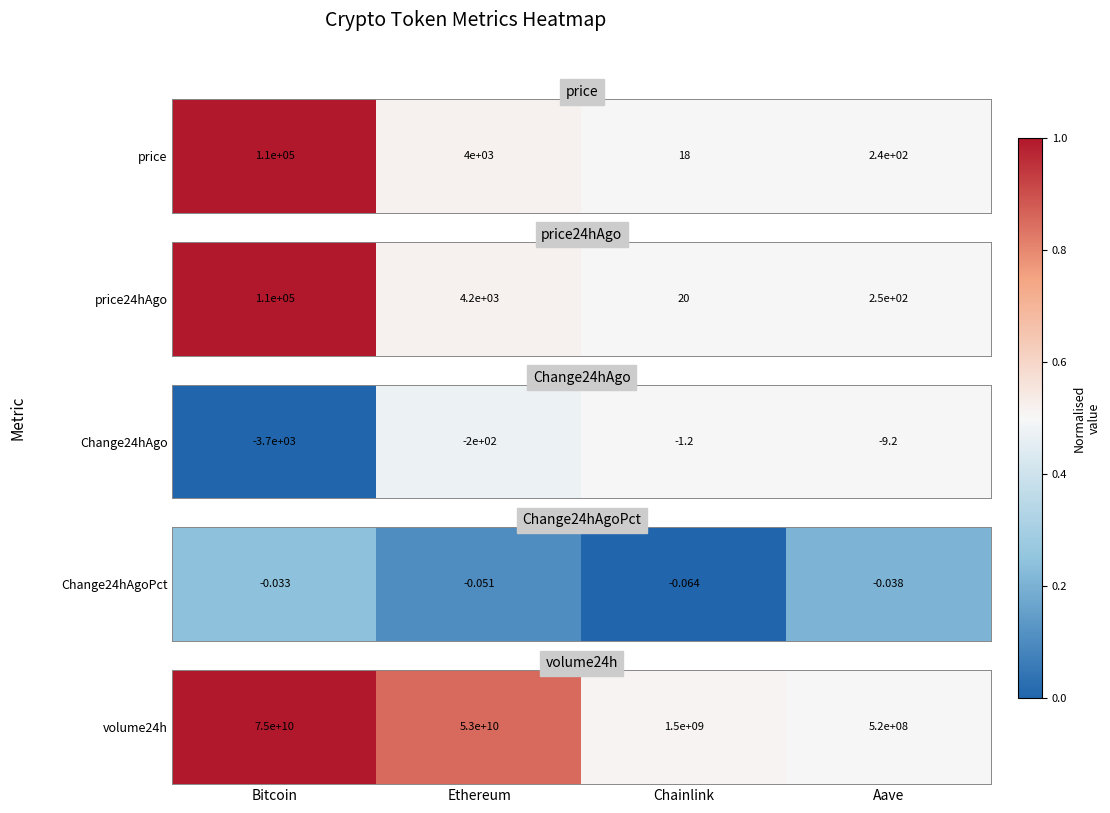

How many data points are less than 53116256499?

2